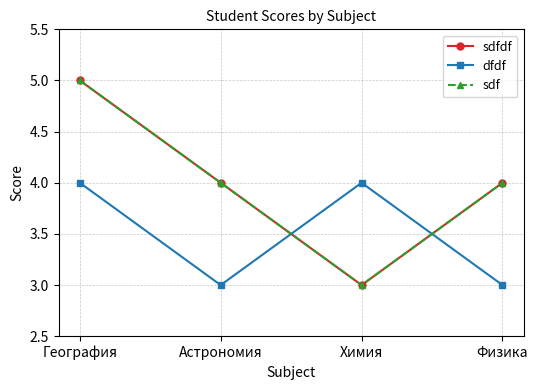

What is the total value across all series at Химия?

10